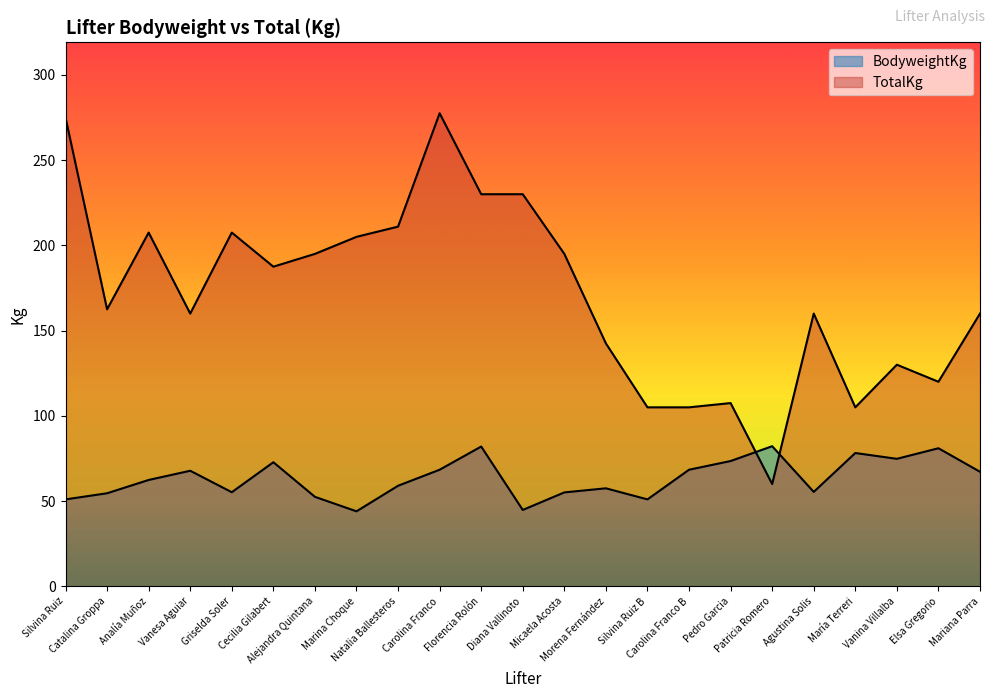

Which series ends up on top after the final intersection of BodyweightKg and TotalKg?

TotalKg